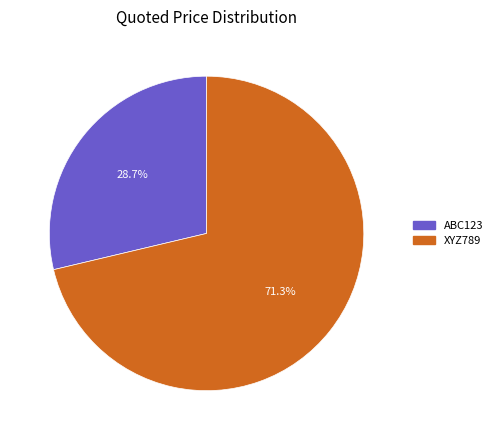

Count the number of slices in the pie.

2